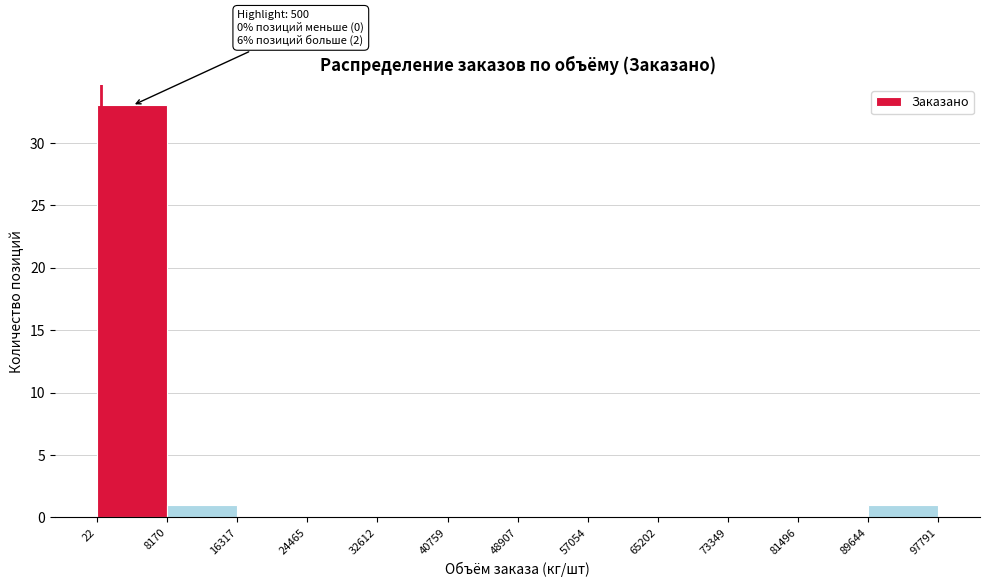

Which range on the x-axis has the tallest bar?

22 to 8170